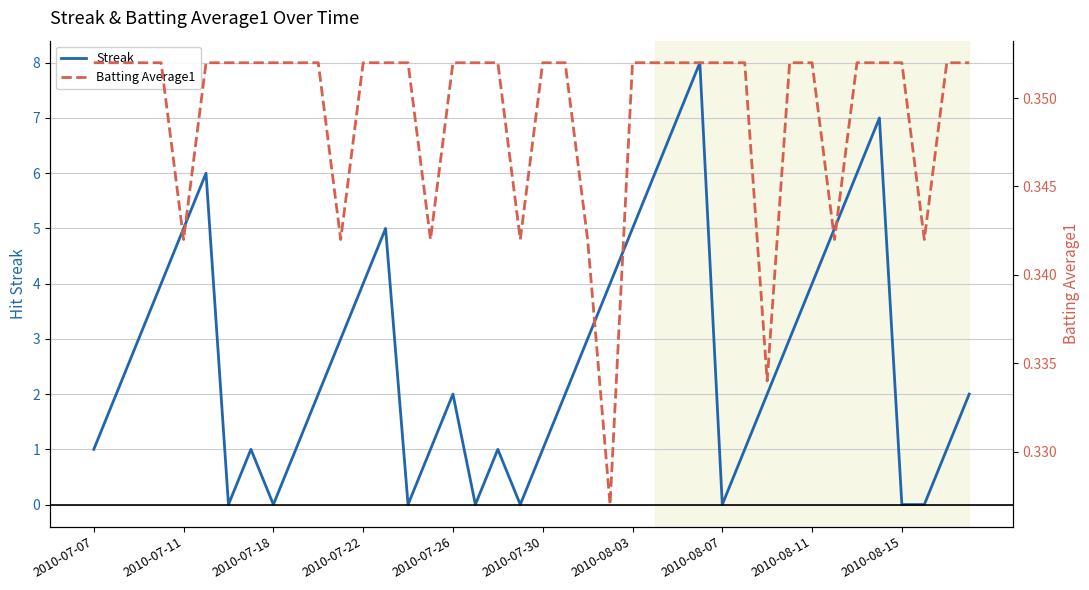

What is the maximum value for Batting Average1?

0.4